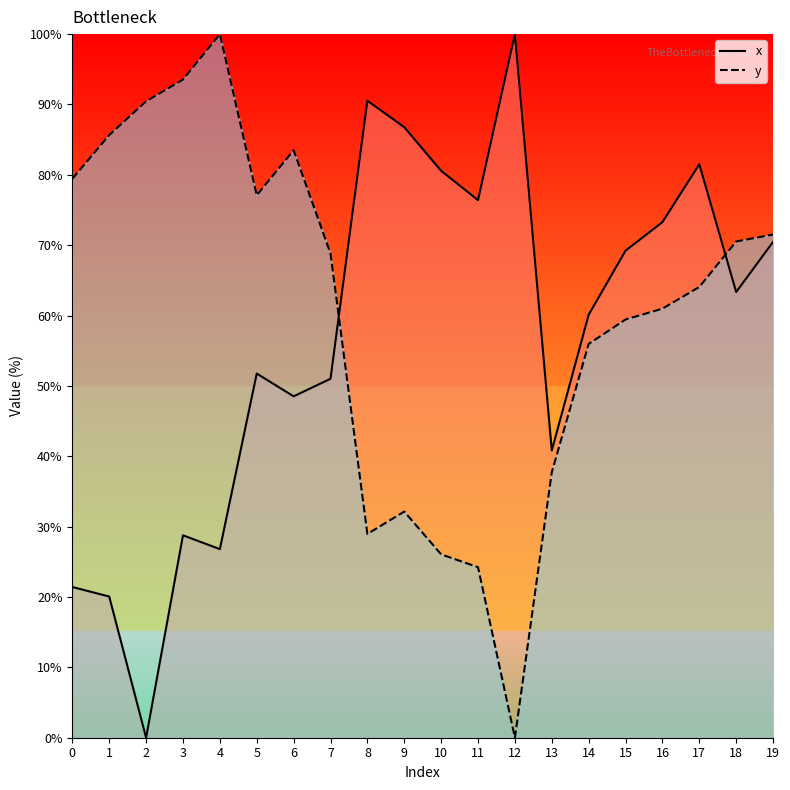

What is the total value across all series at 19?

142.0